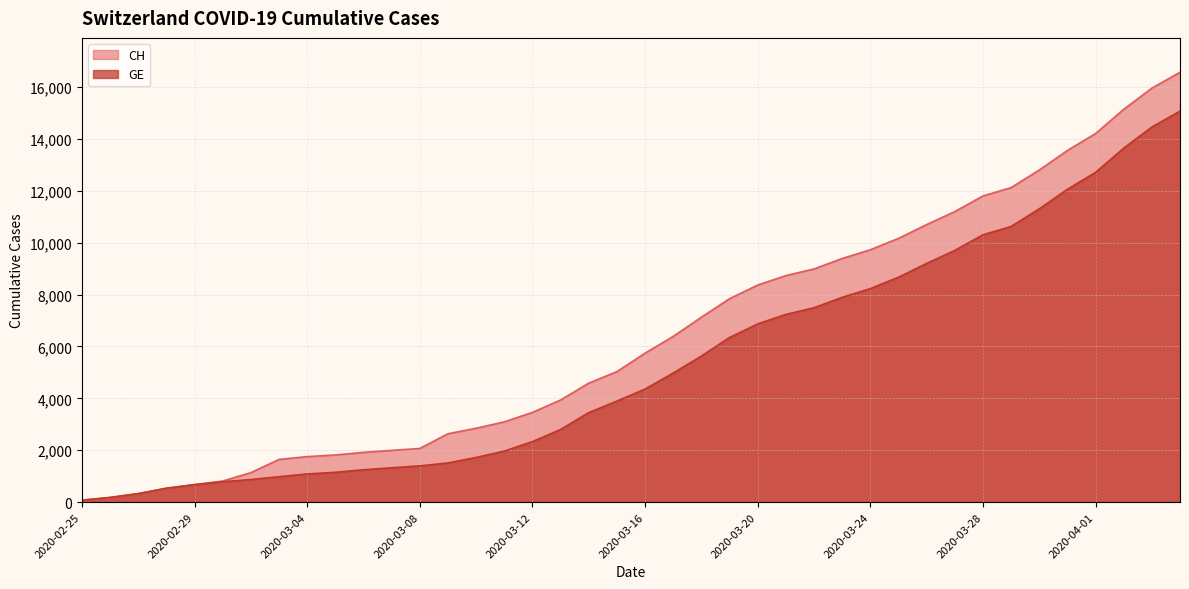

True or false: GE and CH intersect in this chart.

False